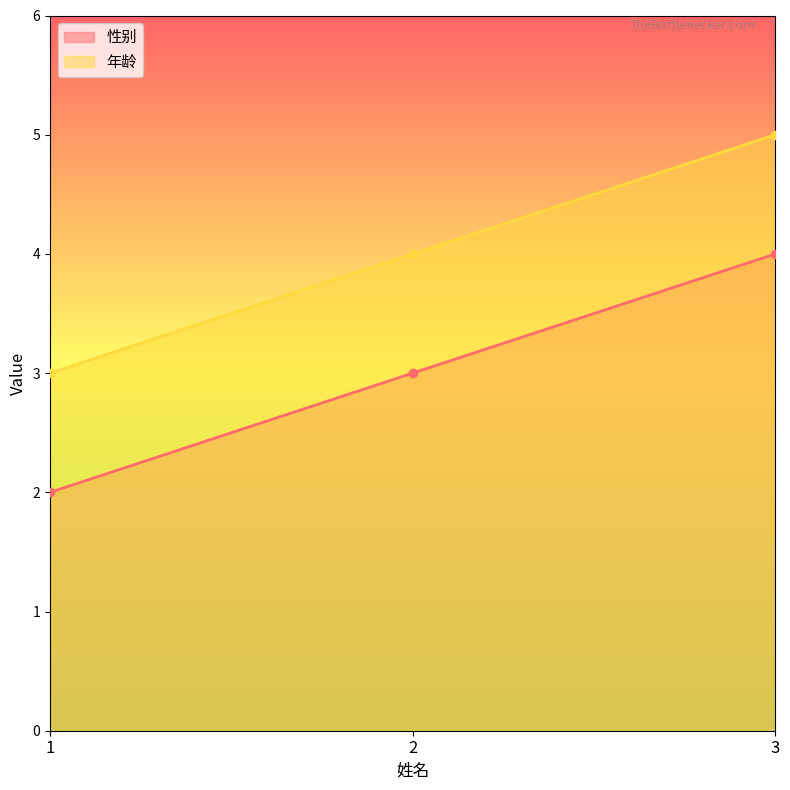

How many 年龄 values are between 3 and 5?

3